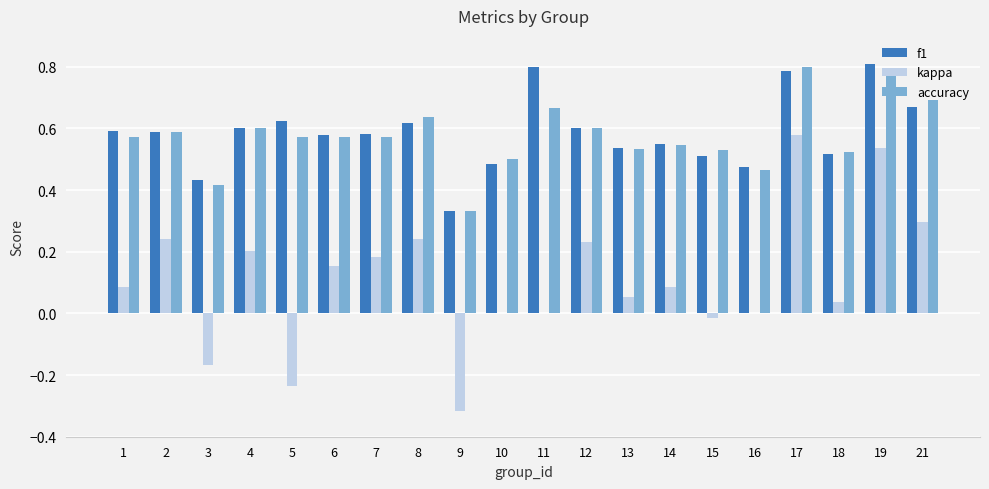

Is the value of accuracy at 6 greater than the value of f1 at 21?

No